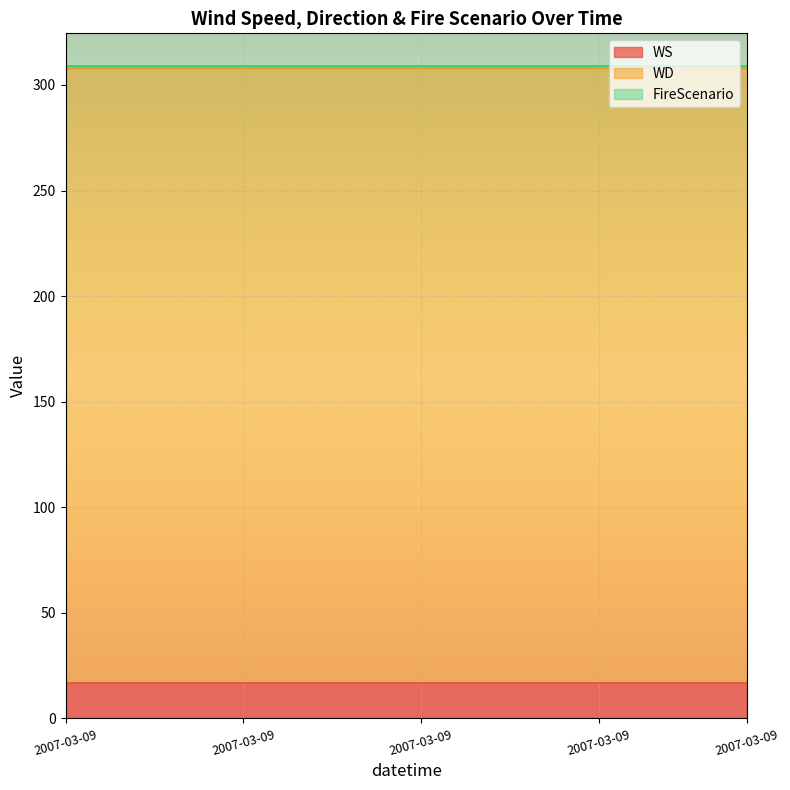

True or false: FireScenario and WS intersect in this chart.

False